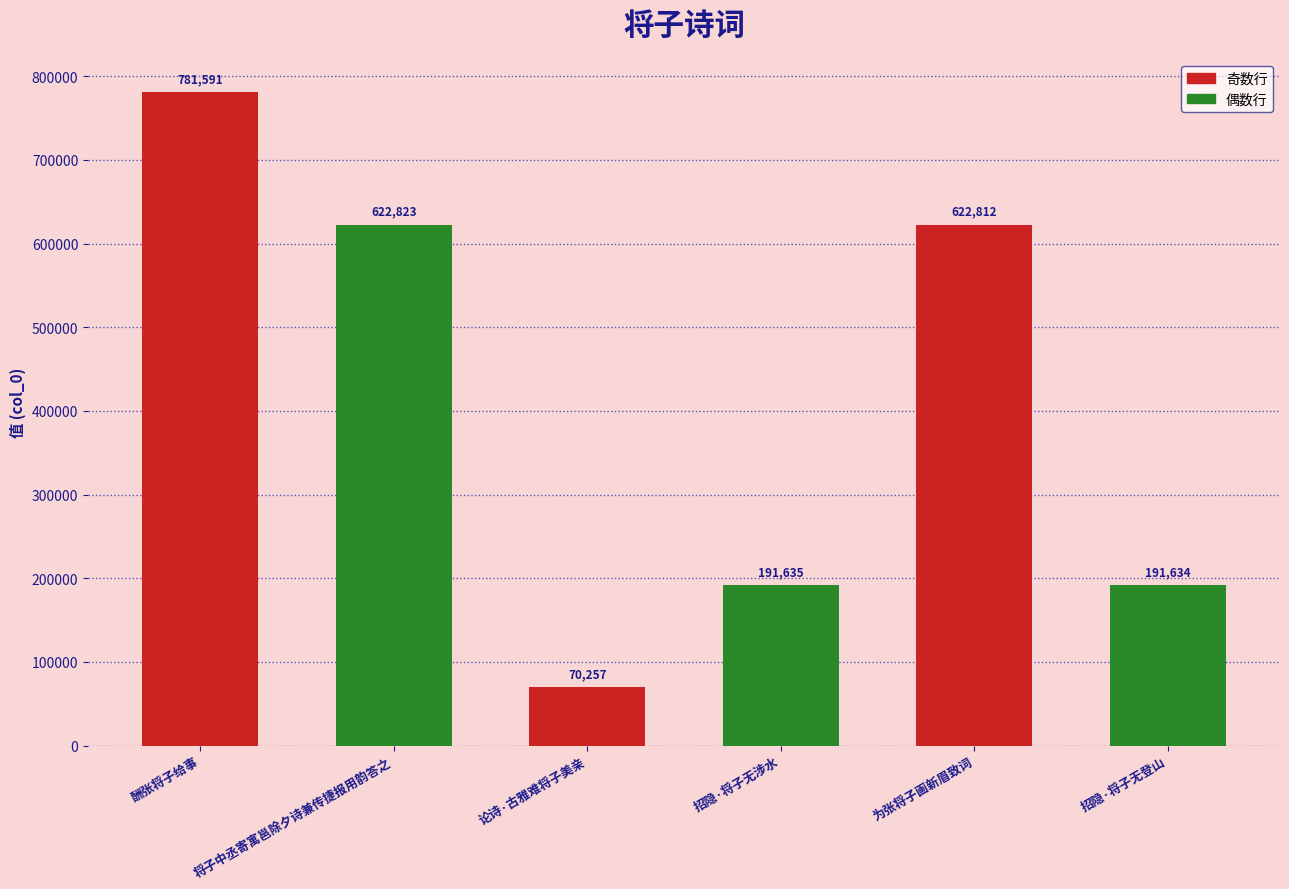

What is the approximate value at 招隐·将子无登山, to the nearest 100?

191600